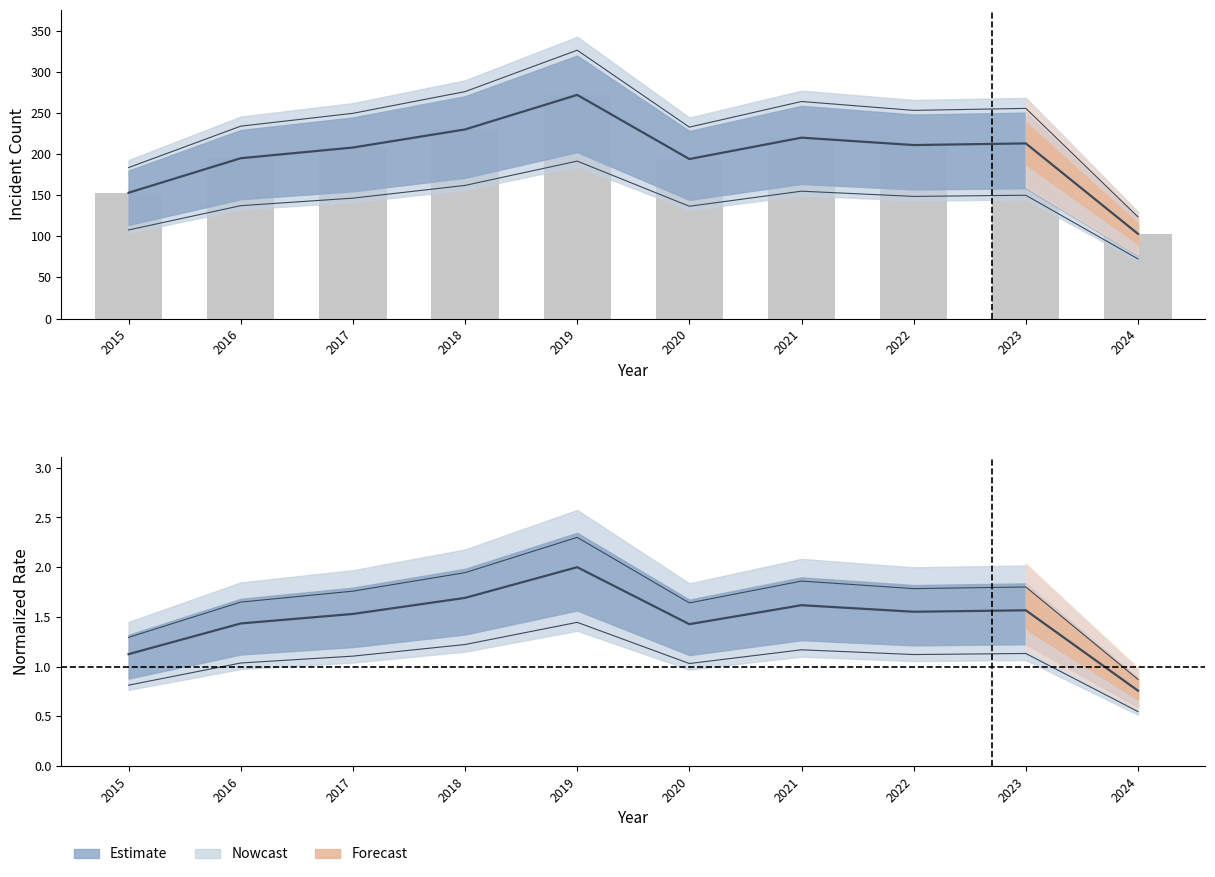

Which category has the lowest value across all series?

2024